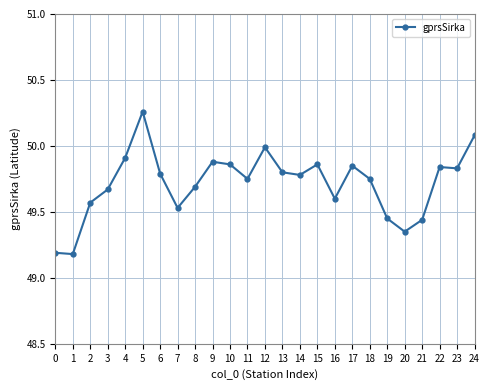

What is the smallest value displayed?

49.2